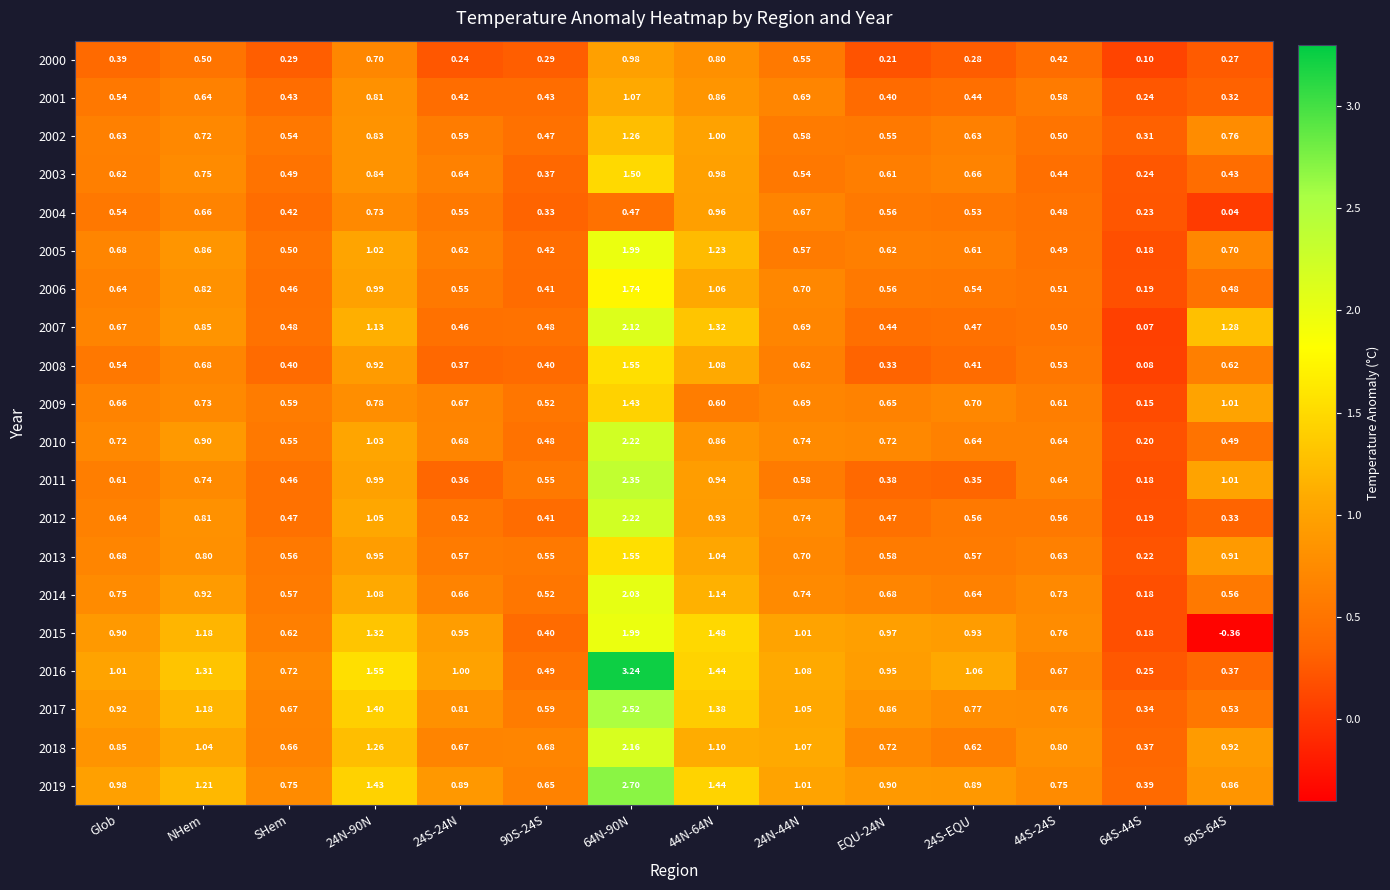

Is the value of 2000 at 24N-44N greater than the value of 2010 at NHem?

No